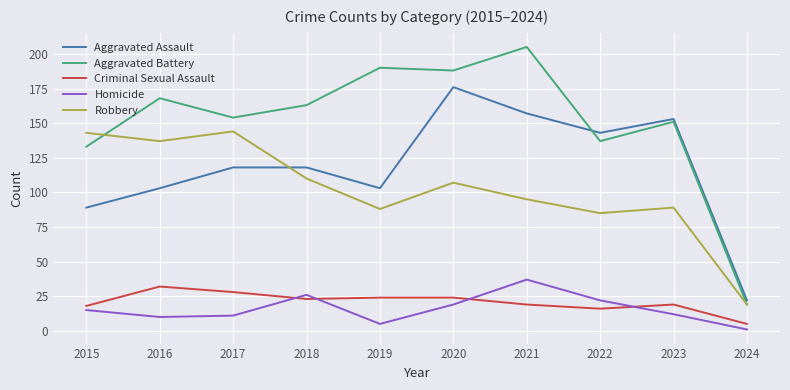

What is the difference between the Robbery values at 2015 and 2022?

58